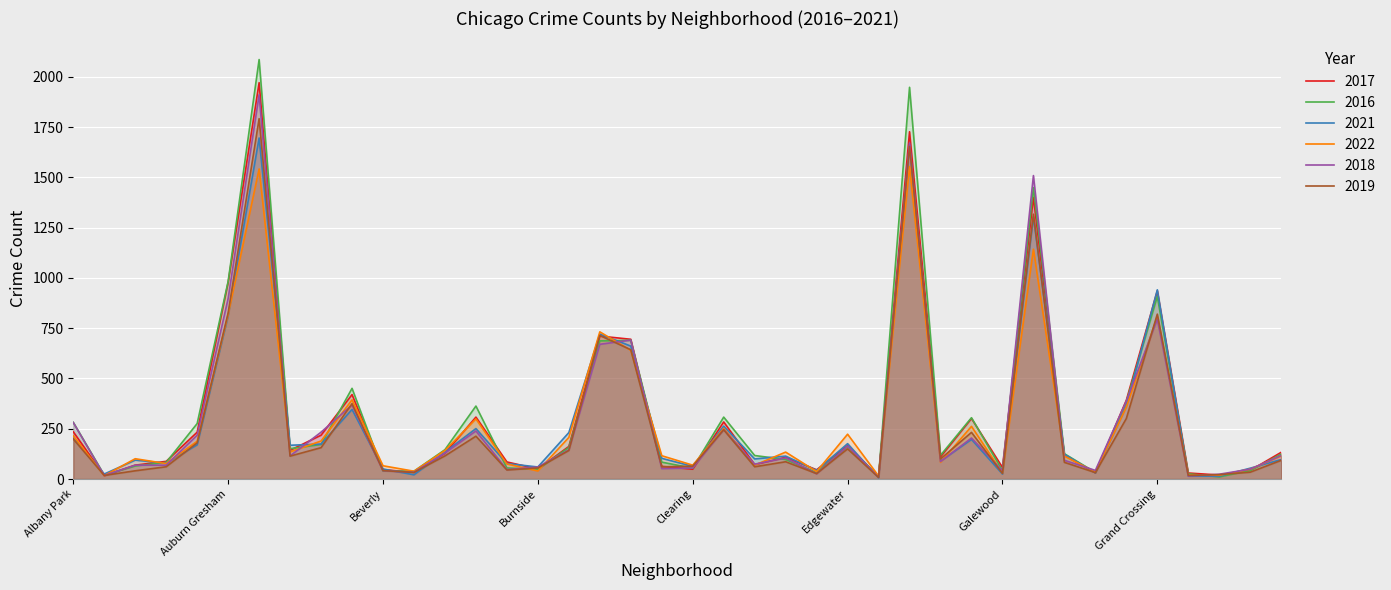

What are all the series names shown in the legend?

2017, 2016, 2021, 2022, 2018, 2019